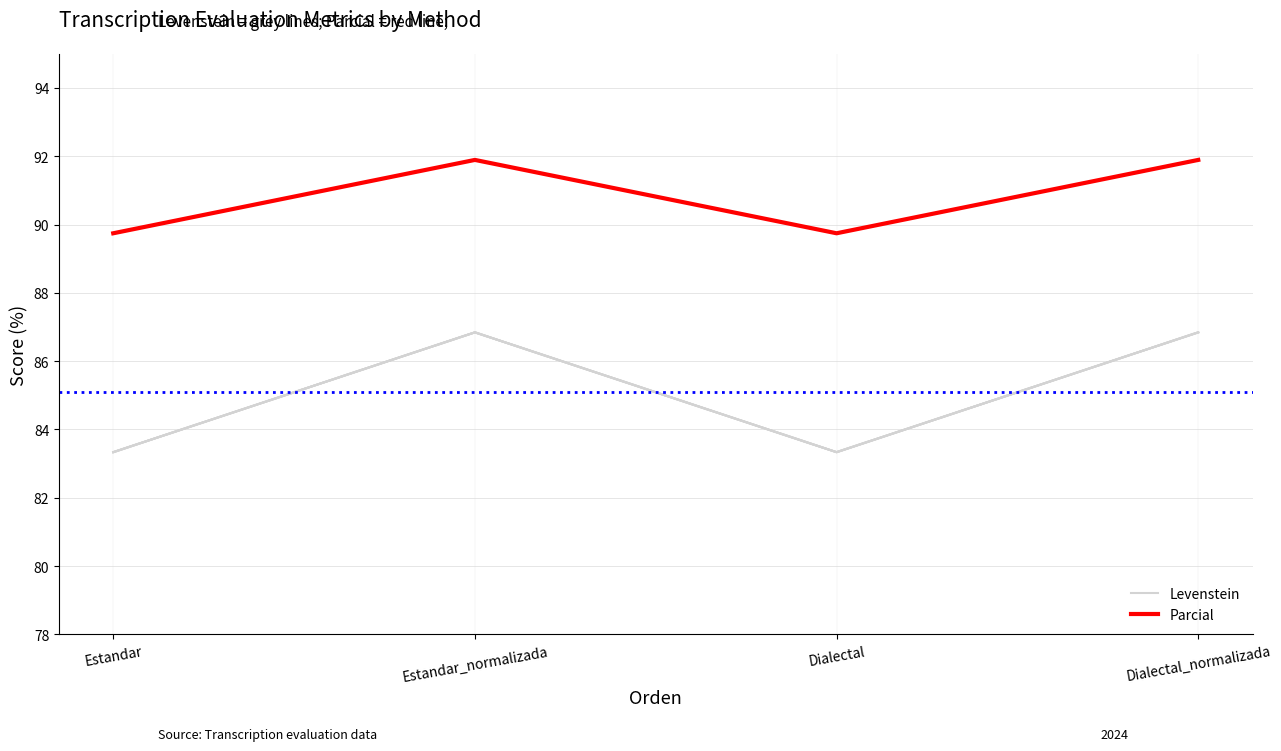

Count the number of categories in the chart.

4